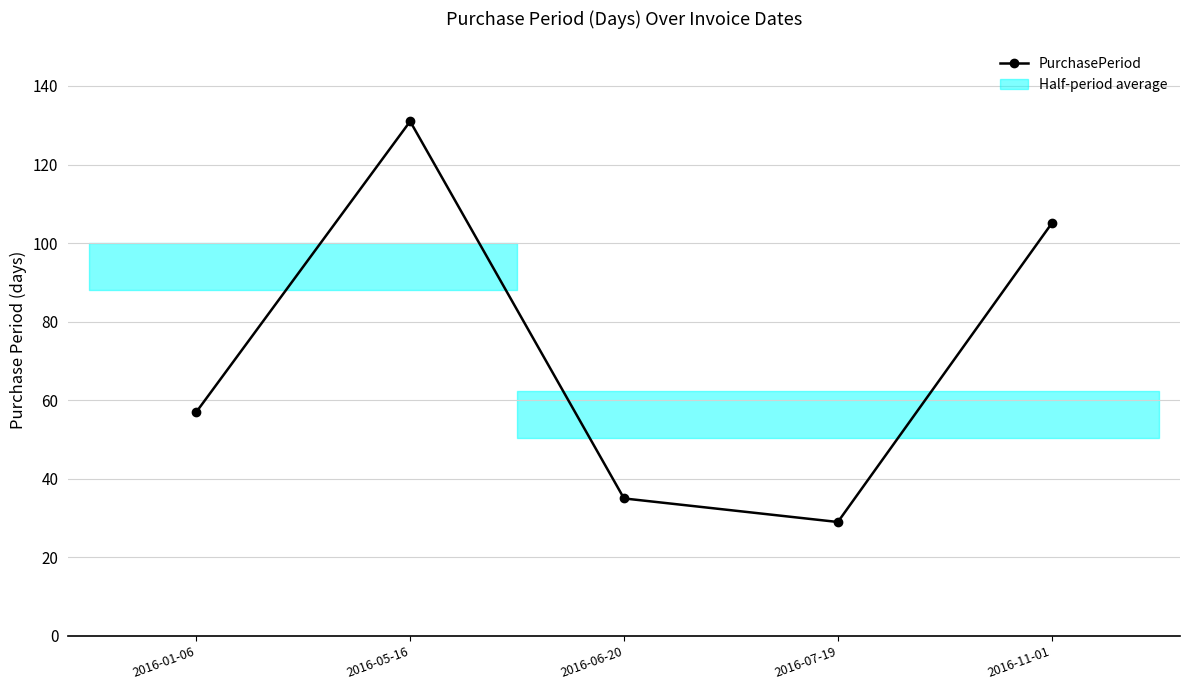

Rank the categories by value from lowest to highest.

2016-07-19, 2016-06-20, 2016-01-06, 2016-11-01, 2016-05-16